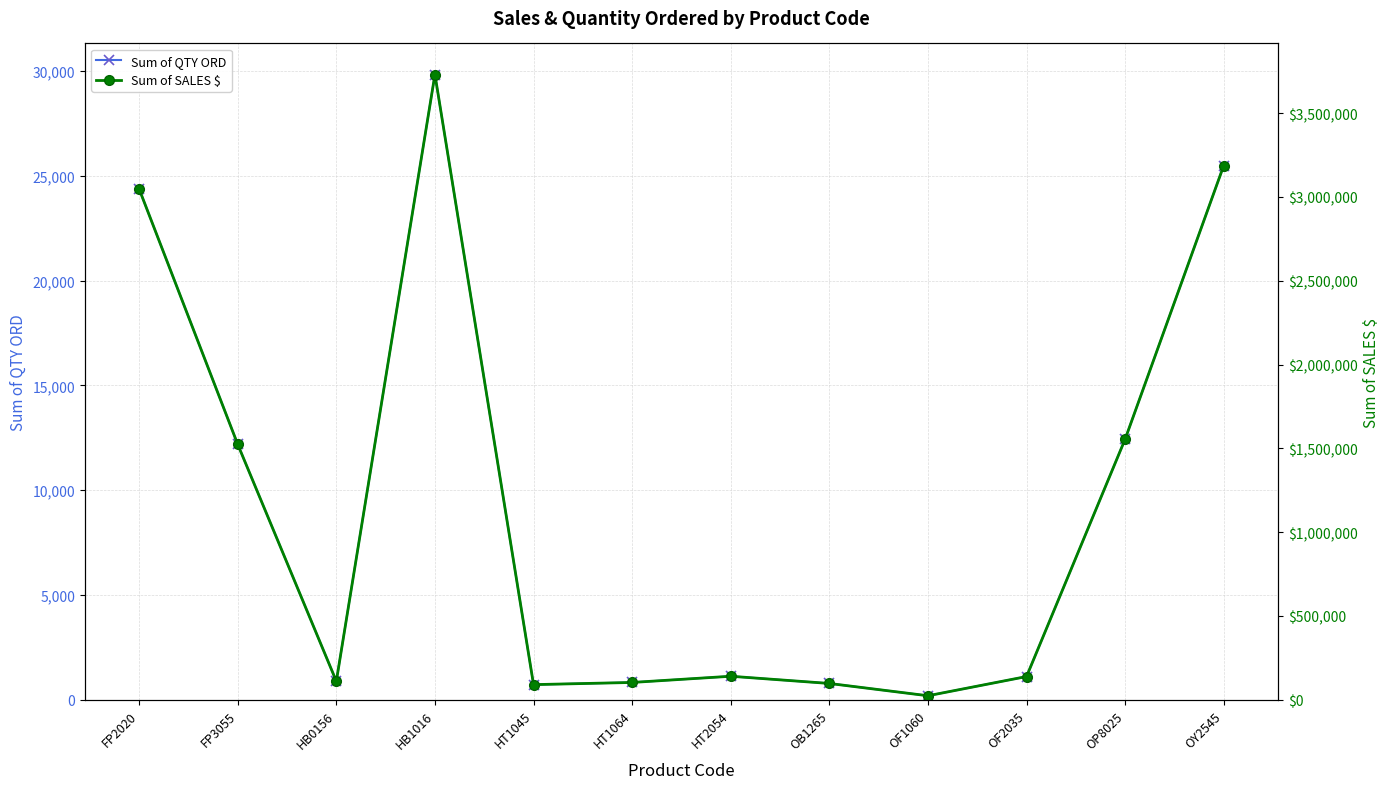

What is the maximum value for Sum of QTY ORD?

29842